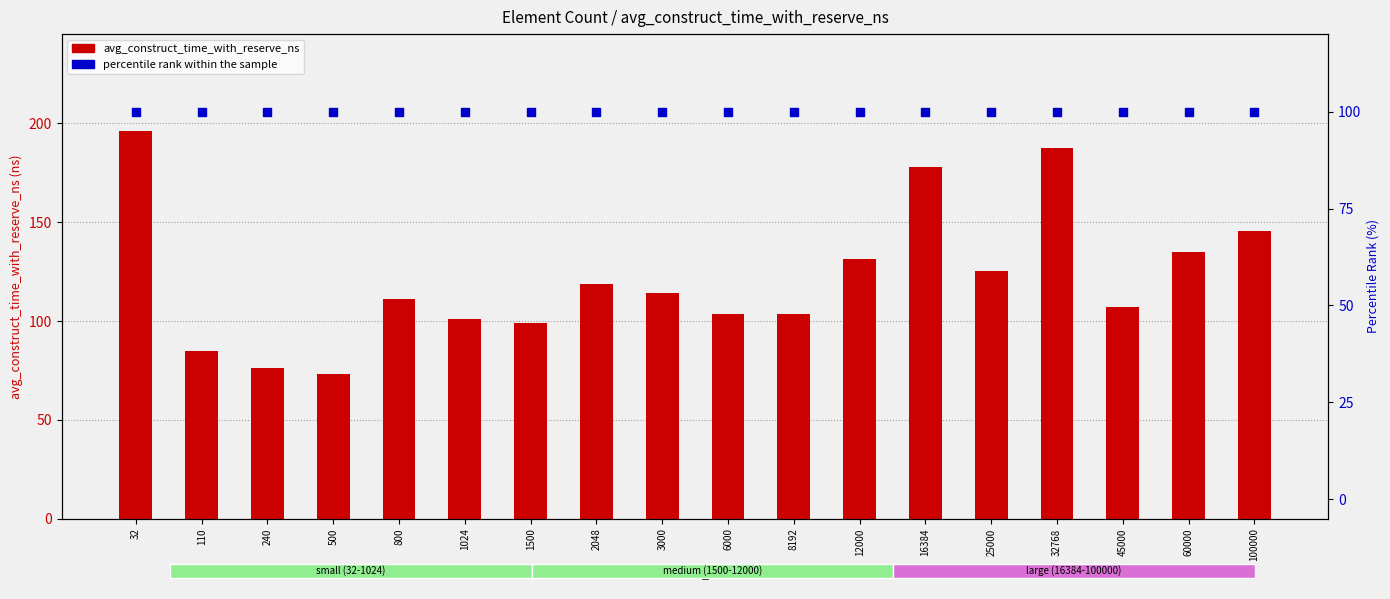

Is the value of avg_construct_time_with_reserve_ns at 110 greater than the value of percentile rank within the sample at 240?

No